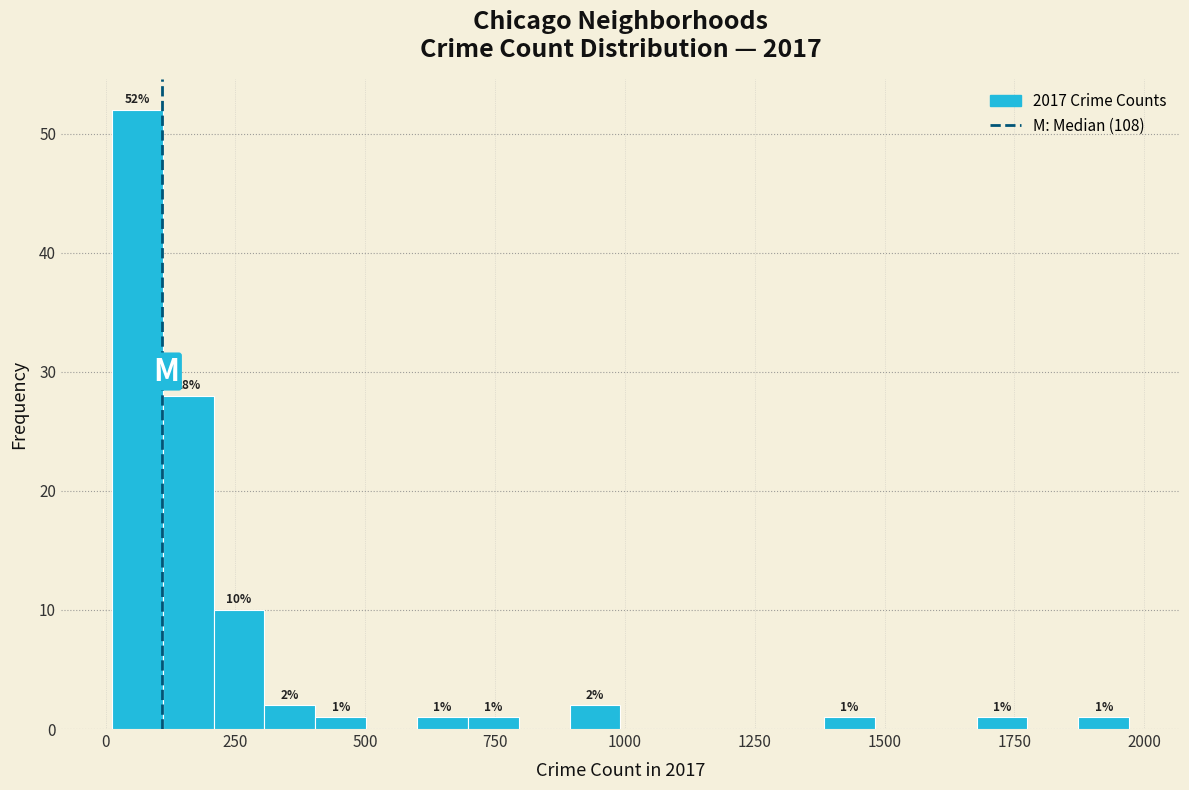

Read against the x-axis, roughly where is the centre of the tallest bar?

50